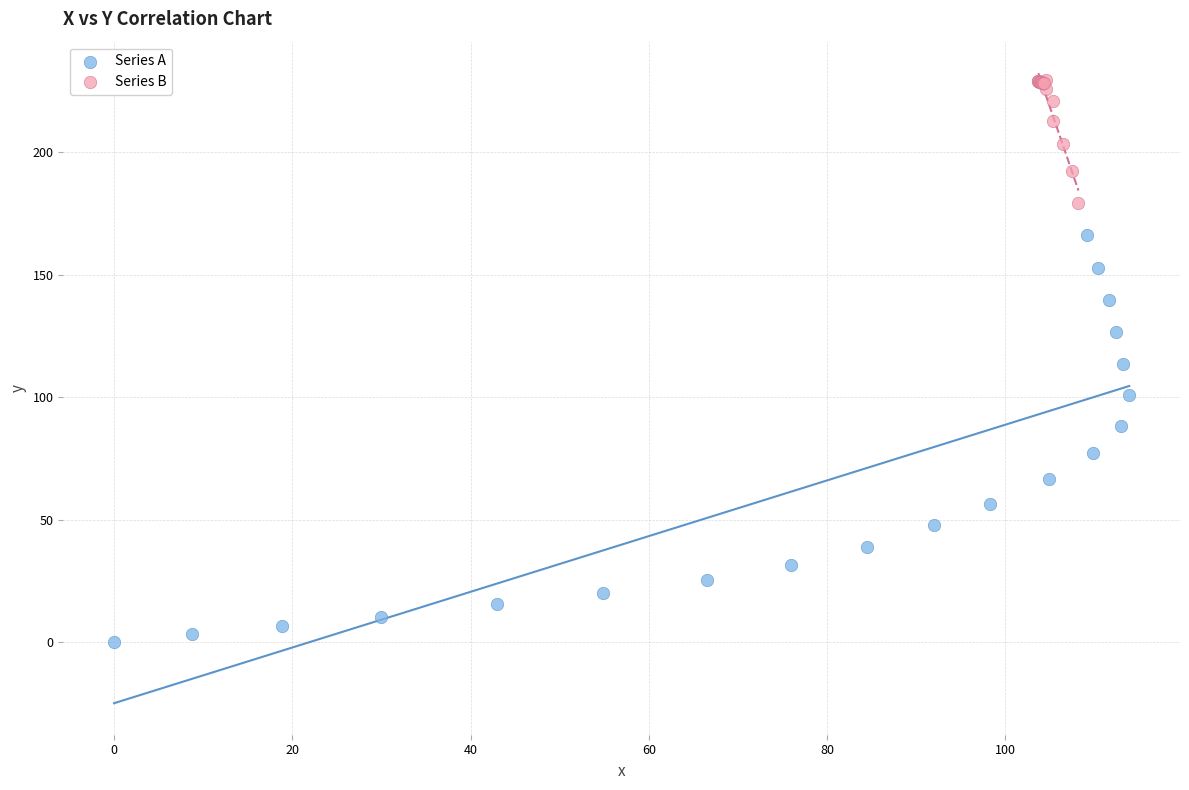

Which series has the widest spread of Y values?

Series A